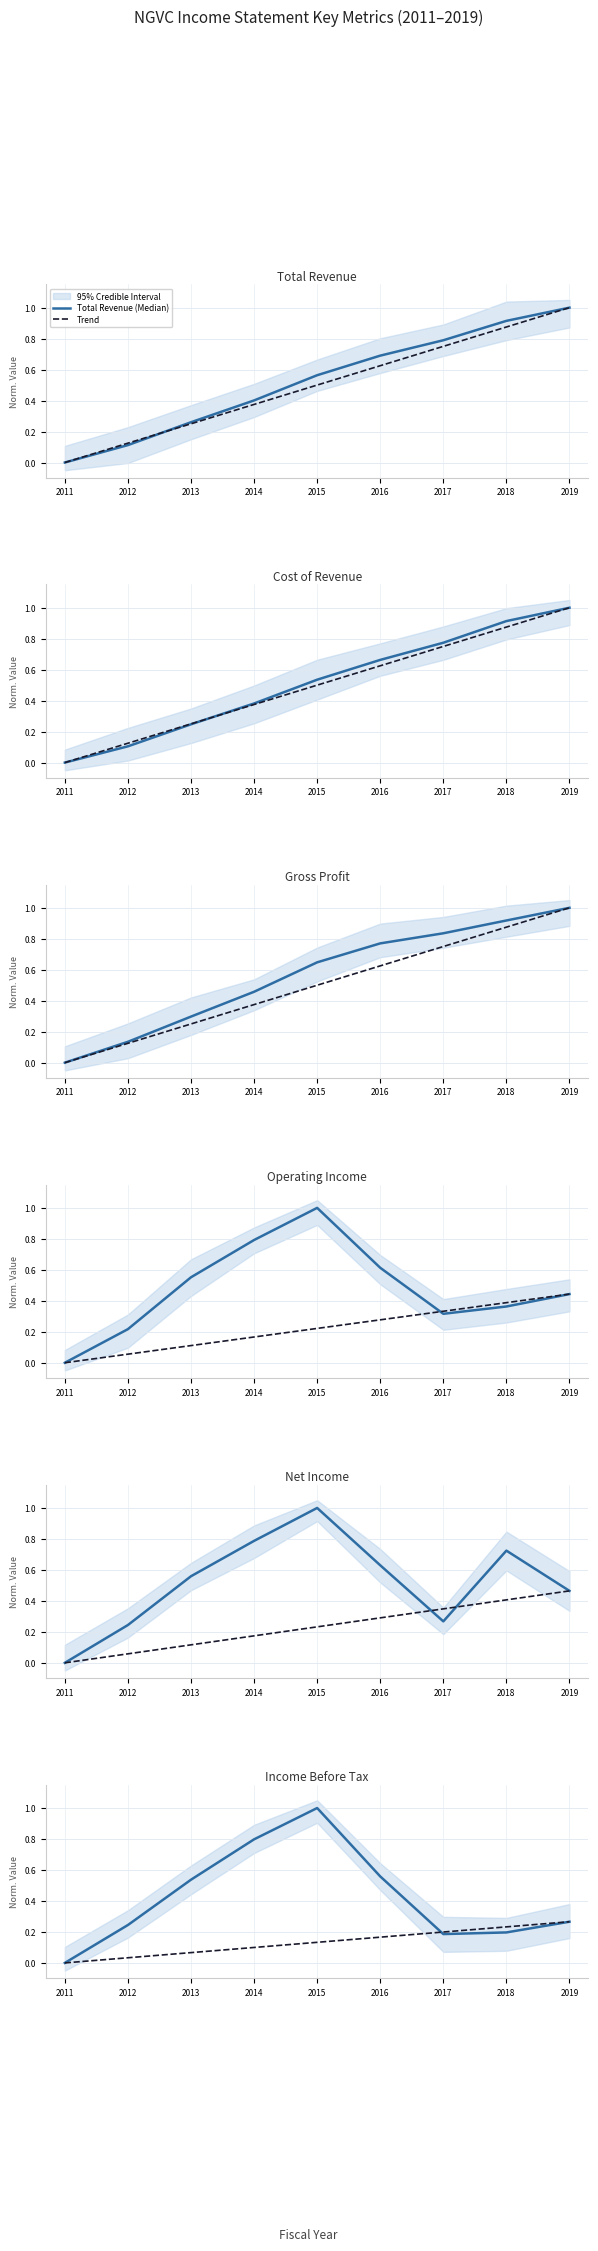

The Income Before Tax series shows 0.8 at 2013. True or false?

False